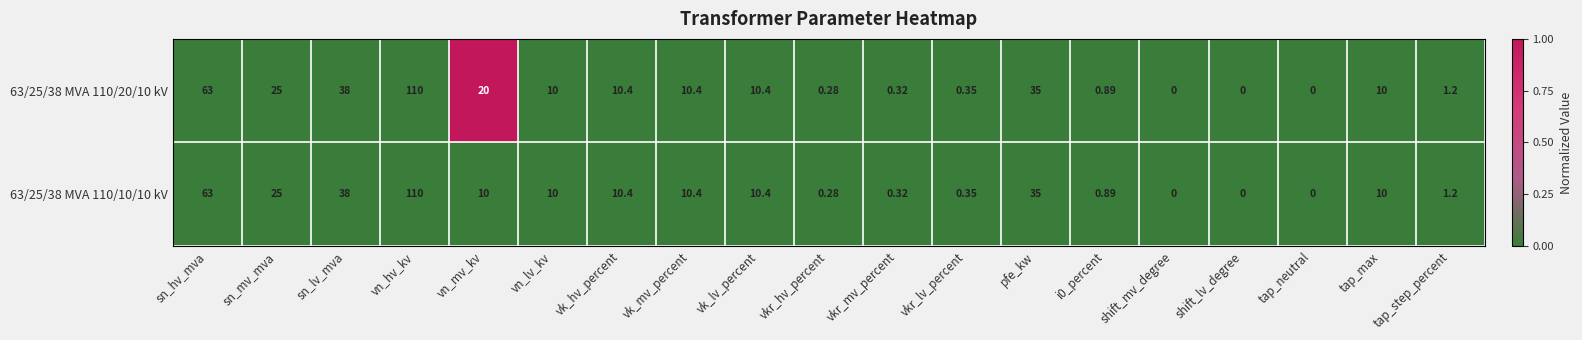

How many series are shown in this chart?

2